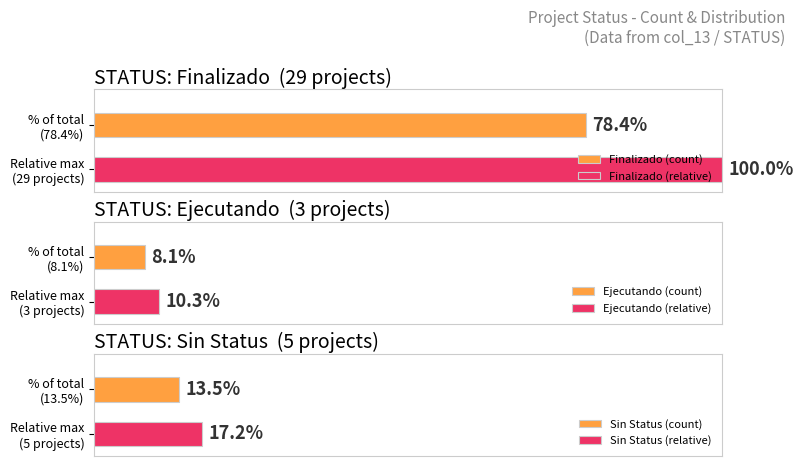

Is the value of Finalizado at Finalizado greater than the value of Ejecutando at Ejecutando?

Yes